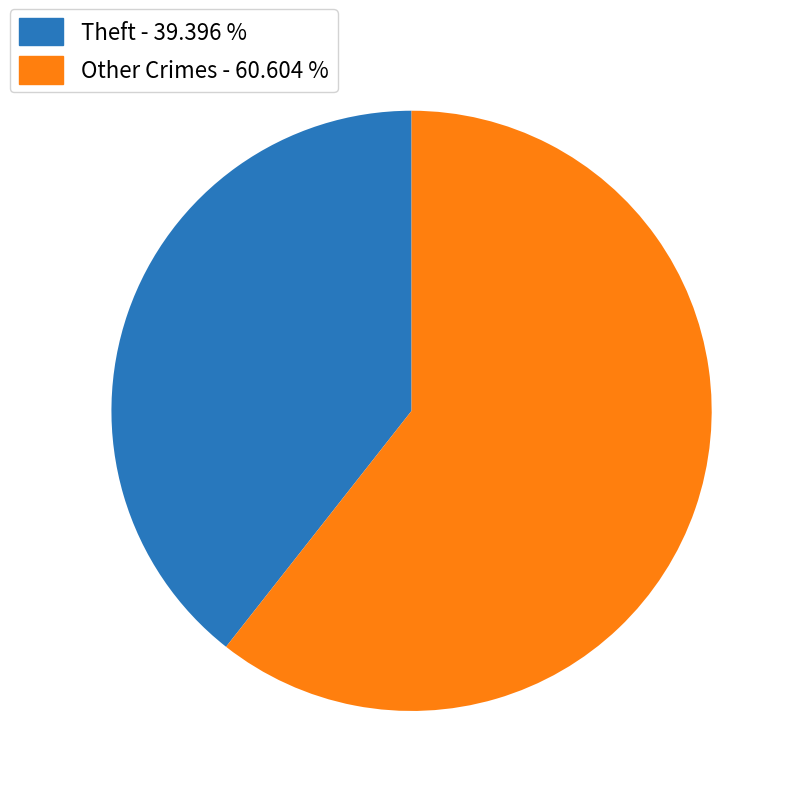

Is there a majority slice in this chart?

Yes